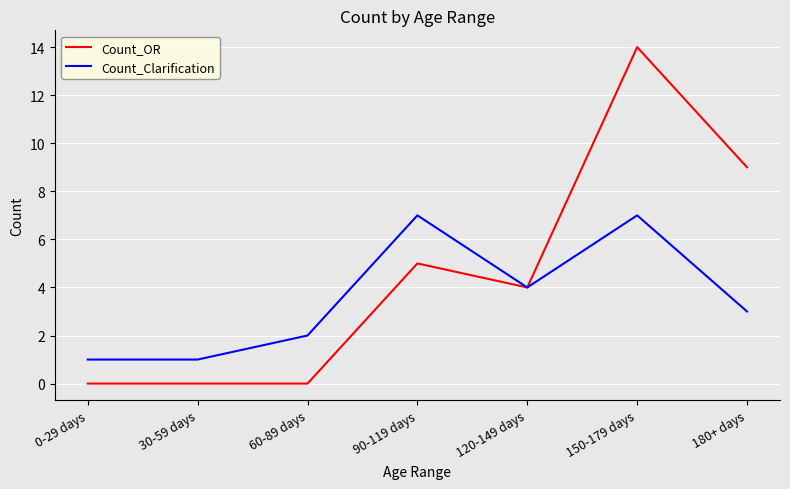

Is the value of Count_Clarification at 150-179 days greater than the value of Count_OR at 0-29 days?

Yes